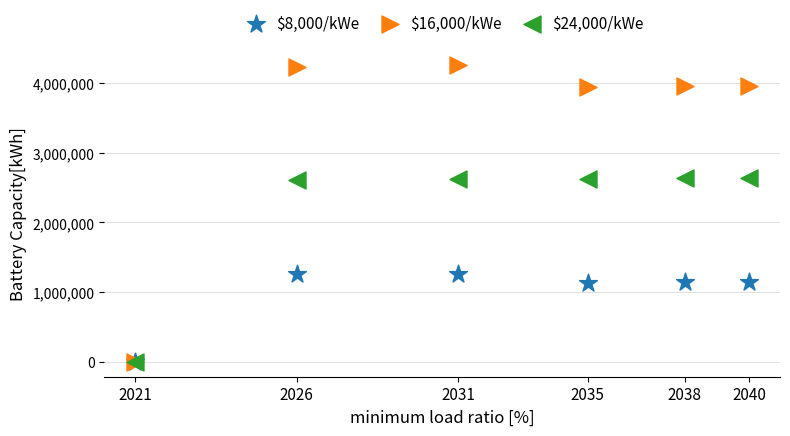

Which series has the largest Y range (max minus min)?

$16,000/kWe